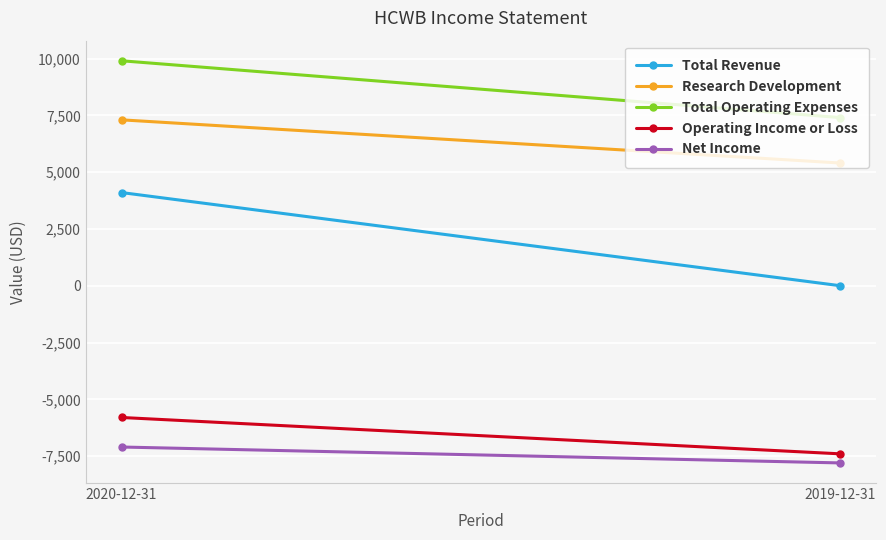

What position from the right is 2020-12-31?

2